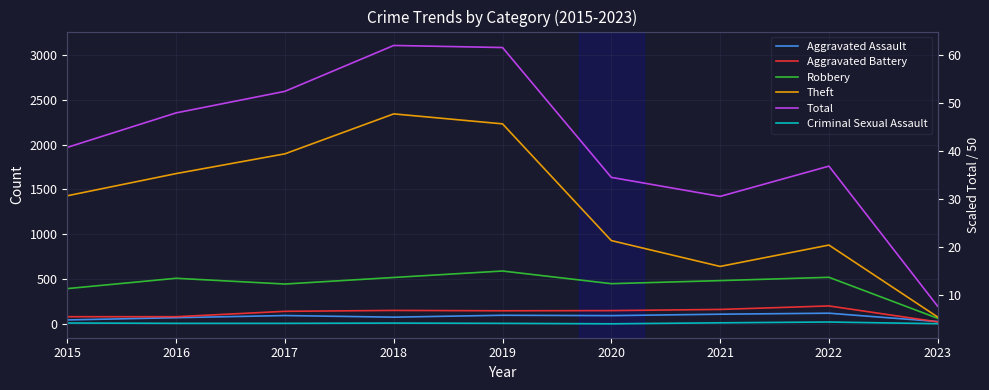

What are all the series names shown in the legend?

Aggravated Assault, Aggravated Battery, Robbery, Theft, Total, Criminal Sexual Assault